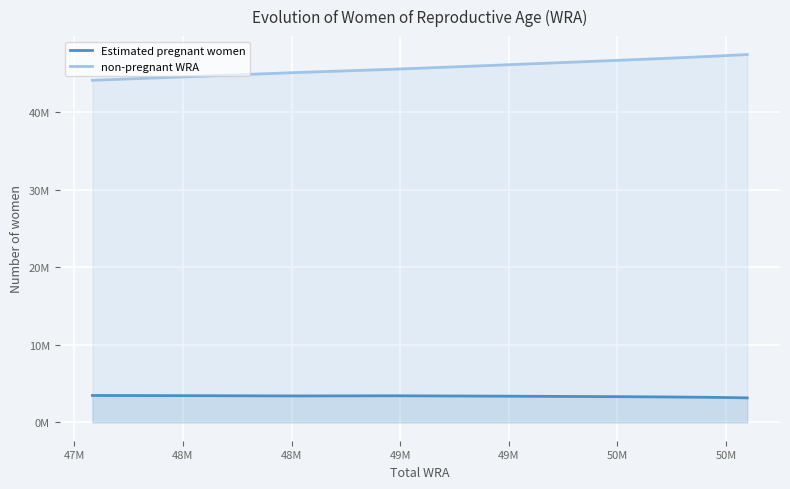

What is the highest value of the Estimated pregnant women series?

3465917.0